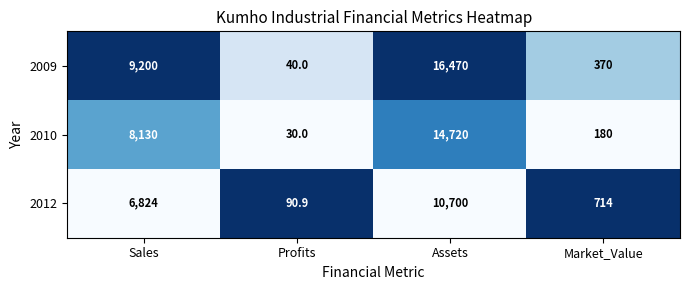

Rank the series by their average value, from highest to lowest.

2009, 2010, 2012